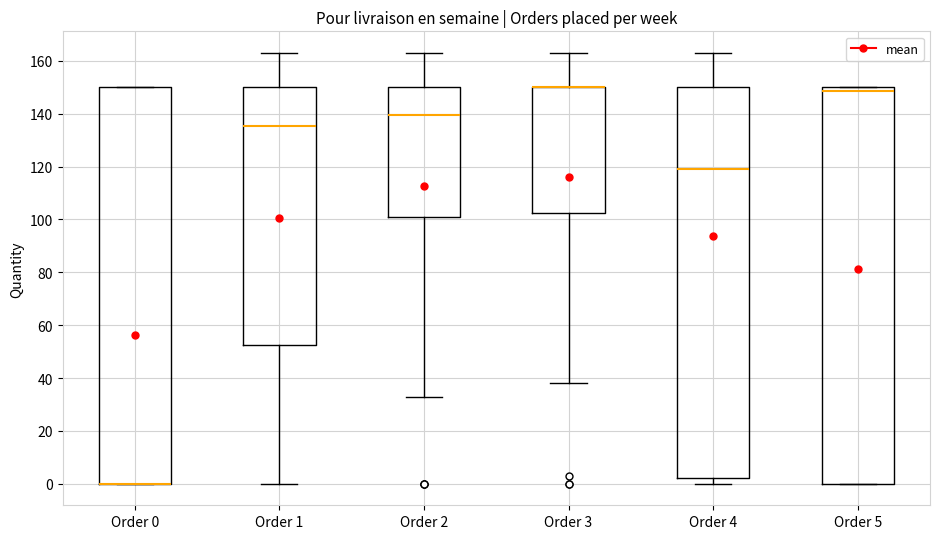

Reading left to right, read every box against the y-axis: the position of its median line, the range the box covers, and the ends of its whiskers. The values are not printed on the chart, so give them approximately, as read against the axis.

Order 0: median 0 (drawn on the box's lower edge), box 0 to 150, whiskers 0 to 150
Order 1: median 136, box 52 to 150, whiskers 0 to 164
Order 2: median 140, box 102 to 150, whiskers 34 to 164
Order 3: median 150 (drawn on the box's upper edge), box 102 to 150, whiskers 38 to 164
Order 4: median 120, box 2 to 150, whiskers 0 to 164
Order 5: median 148, box 0 to 150, whiskers 0 to 150